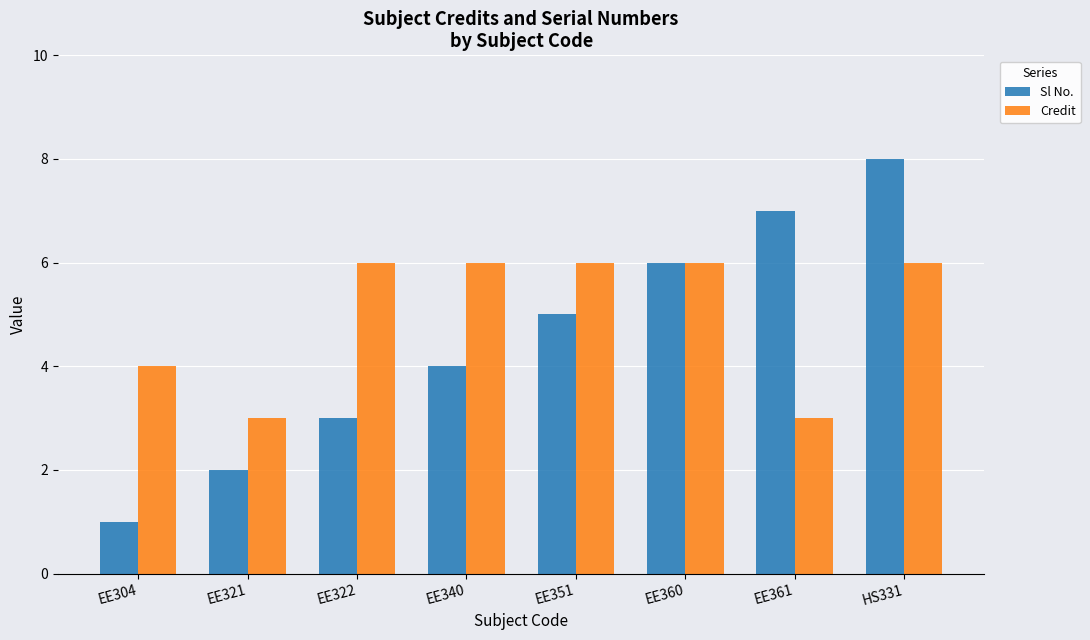

Reading left to right, list all the values displayed in this chart.

Sl No.: EE304=1	EE321=2	EE322=3	EE340=4	EE351=5	EE360=6	EE361=7	HS331=8
Credit: EE304=4	EE321=3	EE322=6	EE340=6	EE351=6	EE360=6	EE361=3	HS331=6